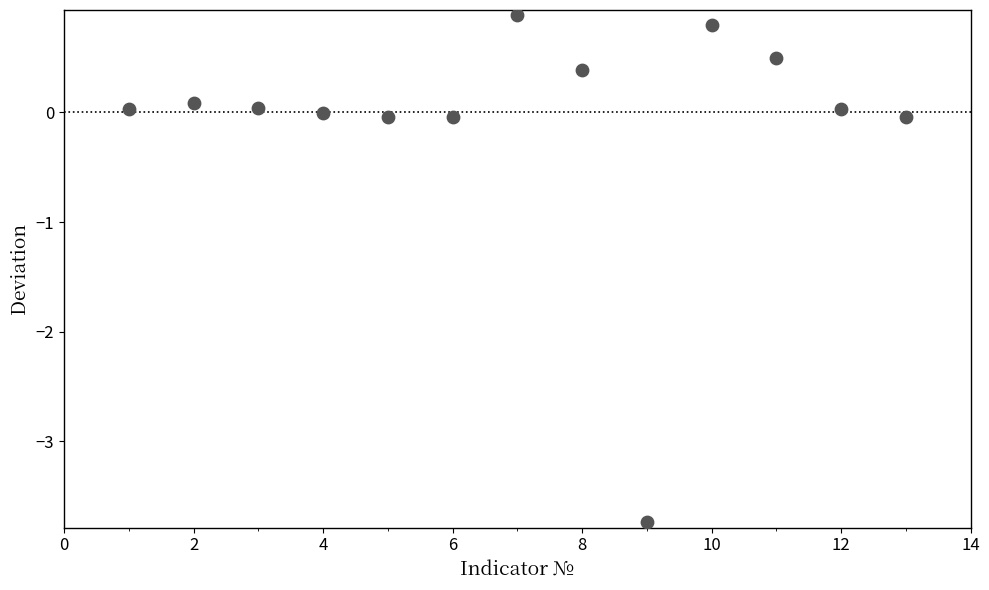

What is the range of Y values (max minus min)?

4.6